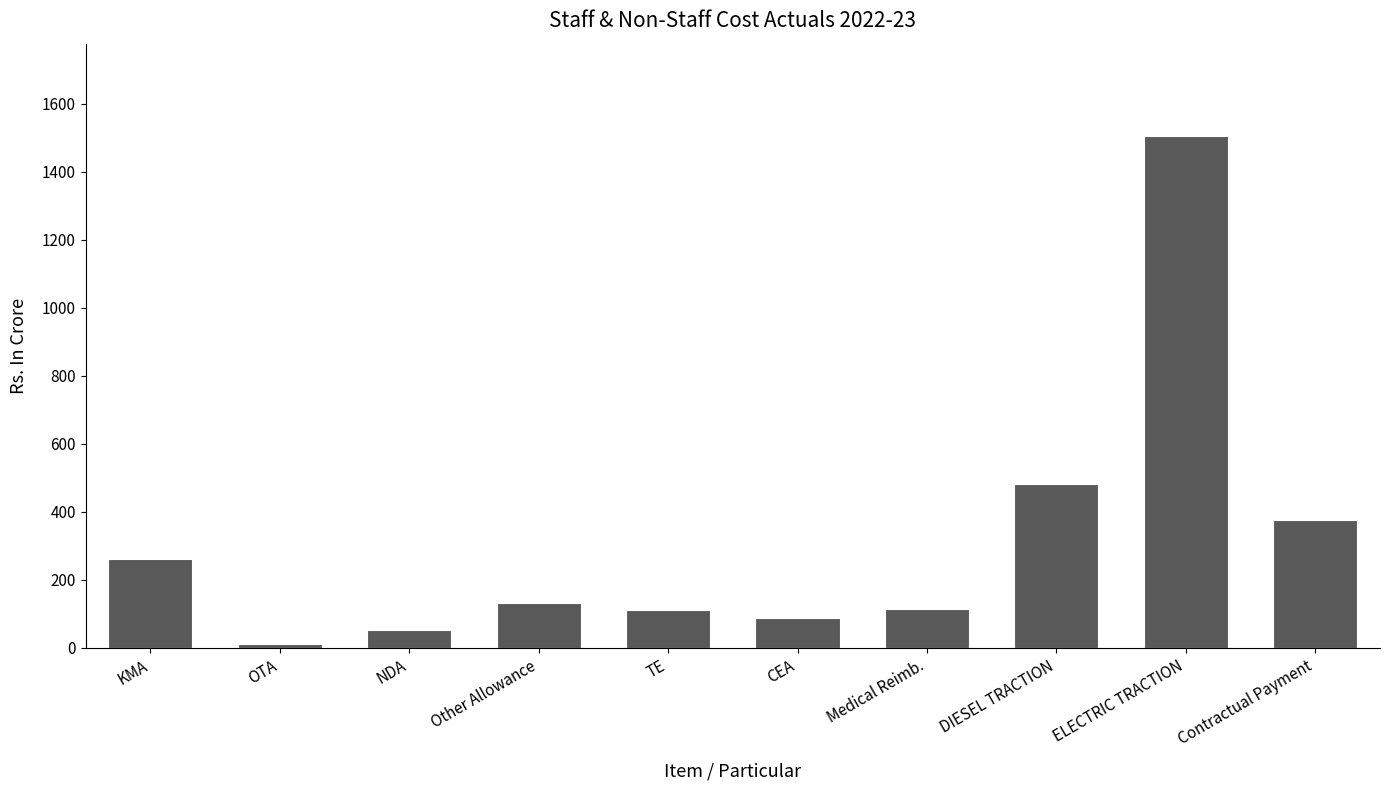

The value at Contractual Payment is 562.0. True or false?

False